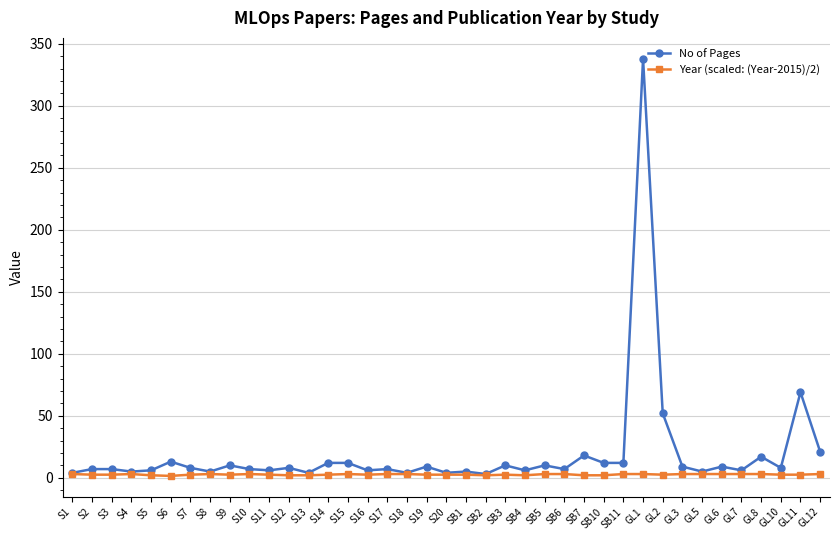

At which category is the sum across all series the highest?

GL1